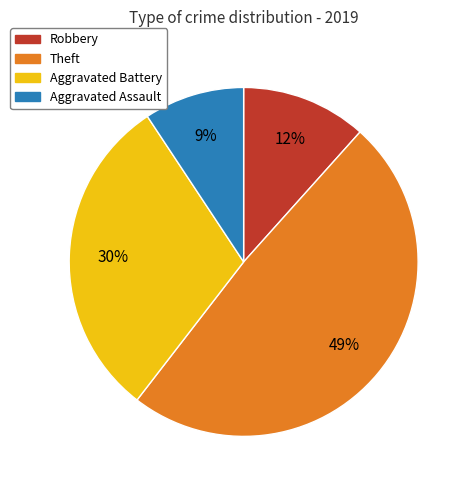

Does Robbery represent more than half of the total?

No